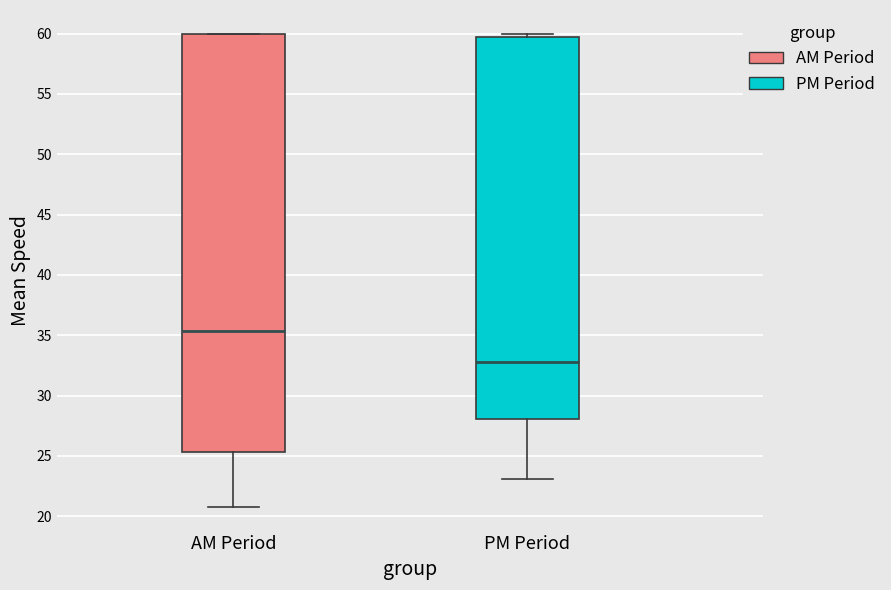

Which box has the highest median line?

AM Period